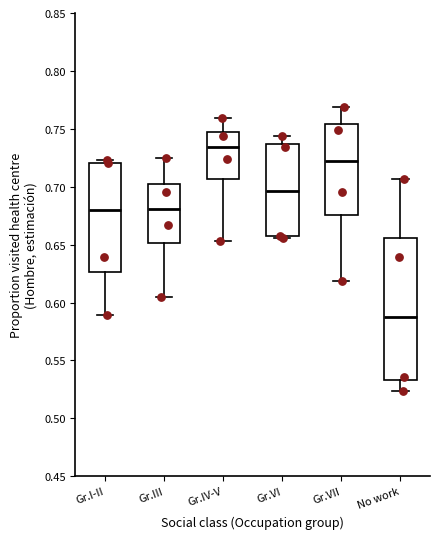

Which box's median line is the lowest?

No work